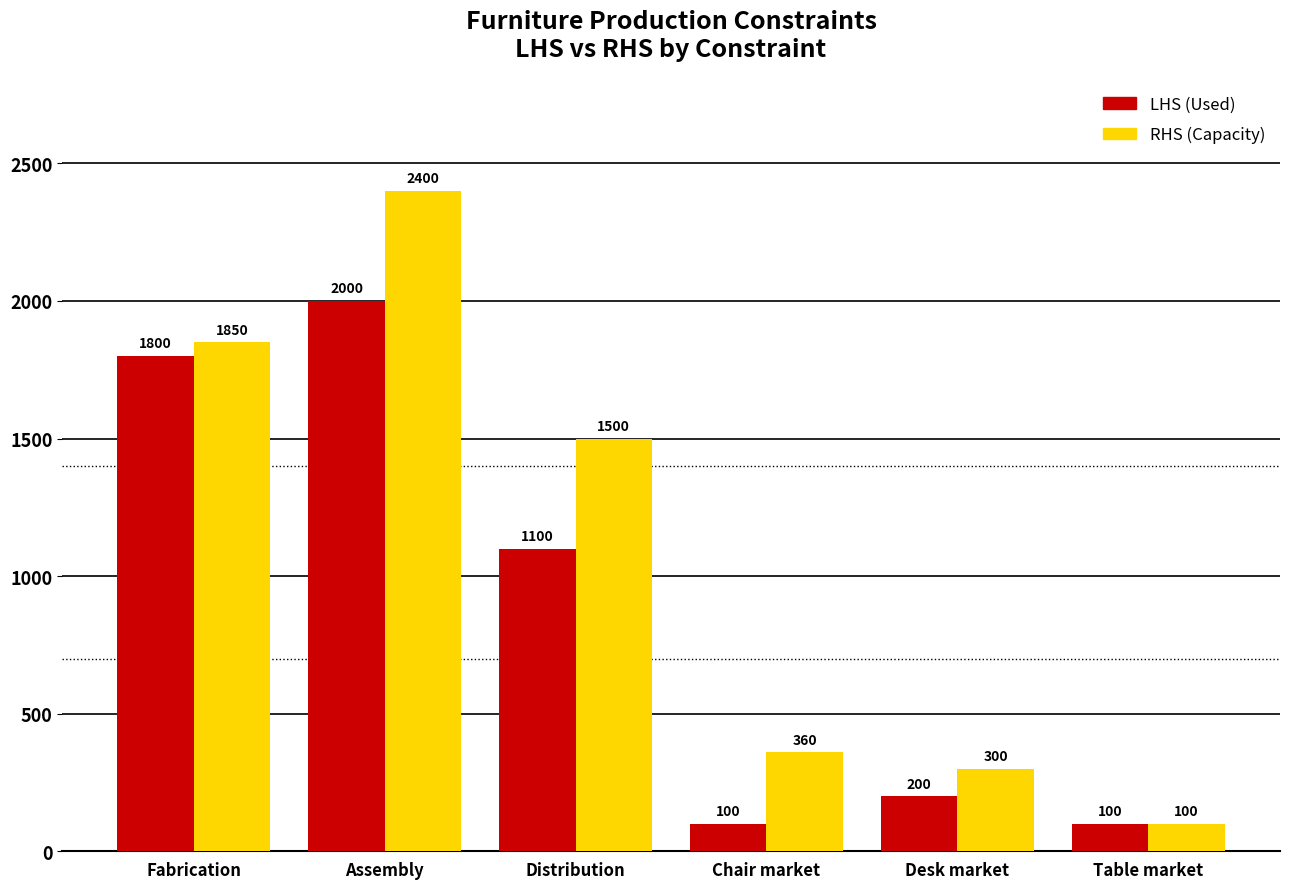

What is the total value across all series at Fabrication?

3650